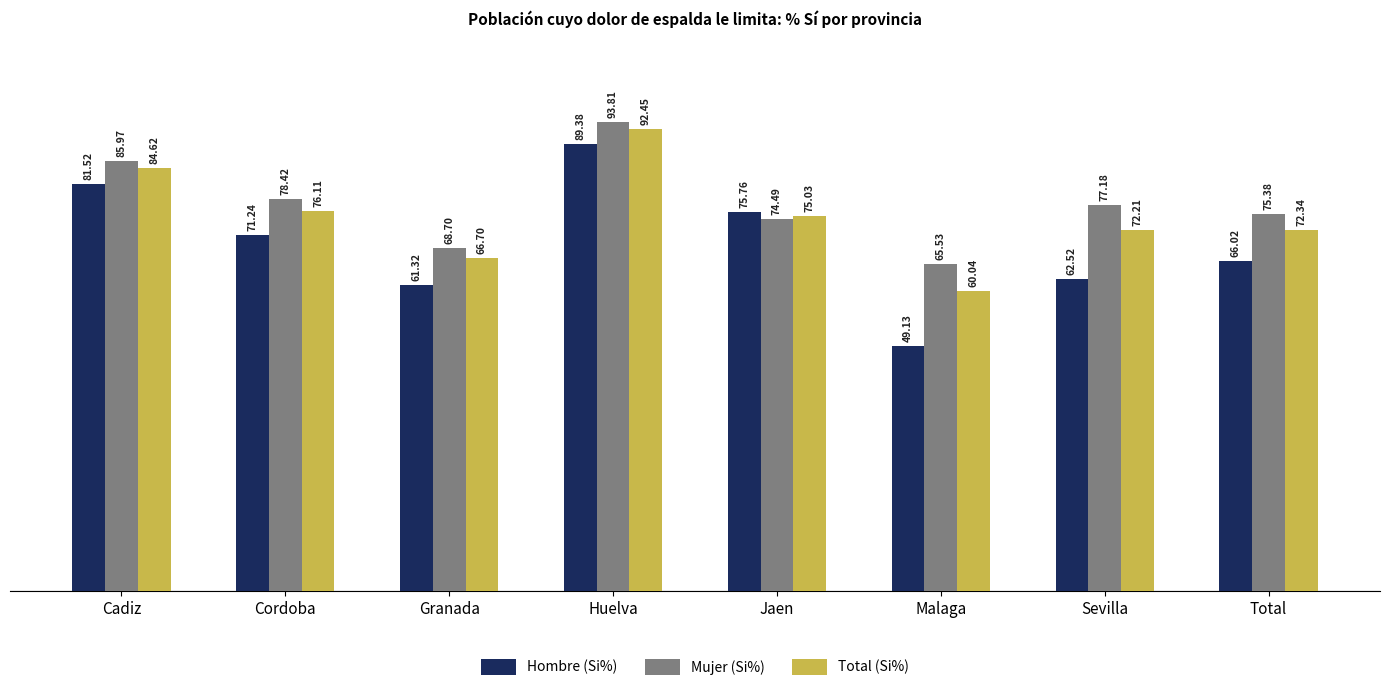

What are all the series names shown in the legend?

Hombre (Si%), Mujer (Si%), Total (Si%)